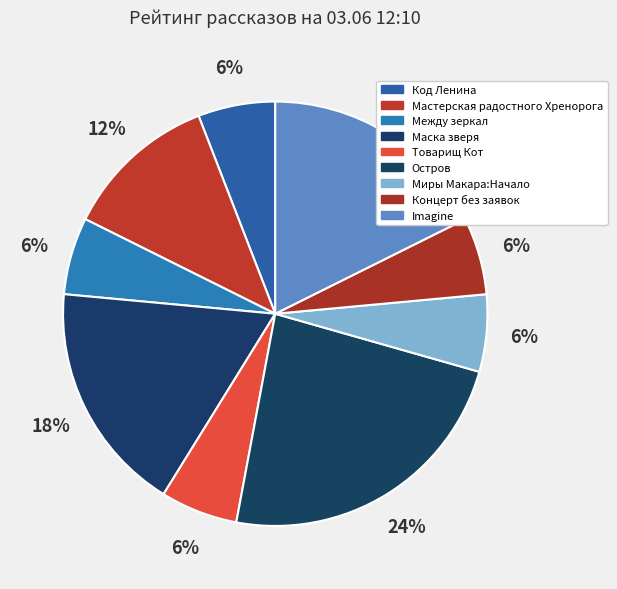

To the nearest percent, what is the average slice percentage?

11%